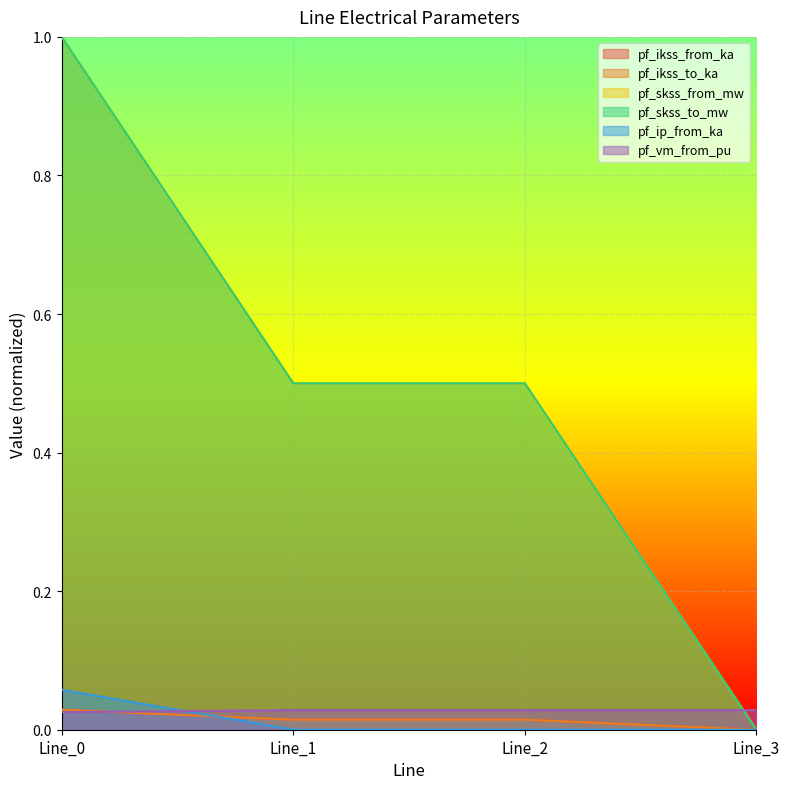

At which label is pf_skss_to_mw closest to 0?

Line_3